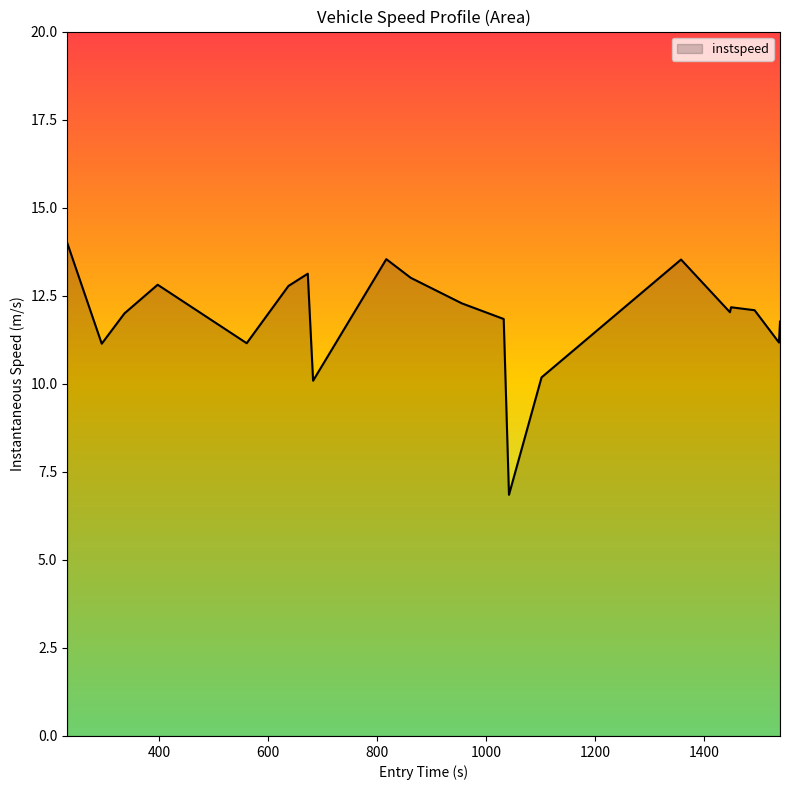

What is the smallest value displayed?

6.8